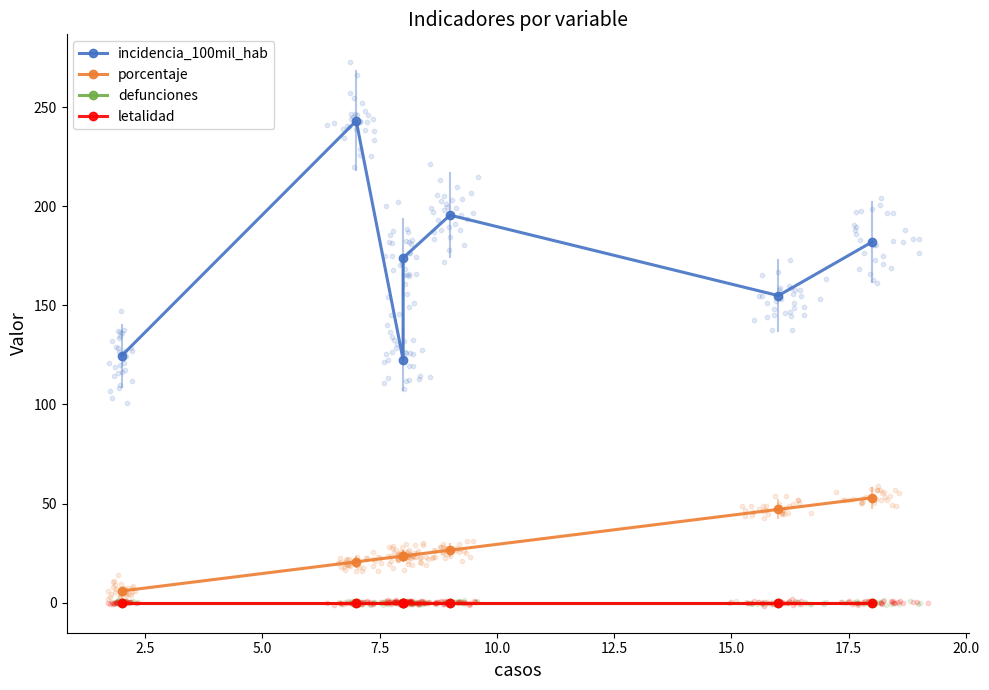

Which series has the largest Y range (max minus min)?

incidencia_100mil_hab